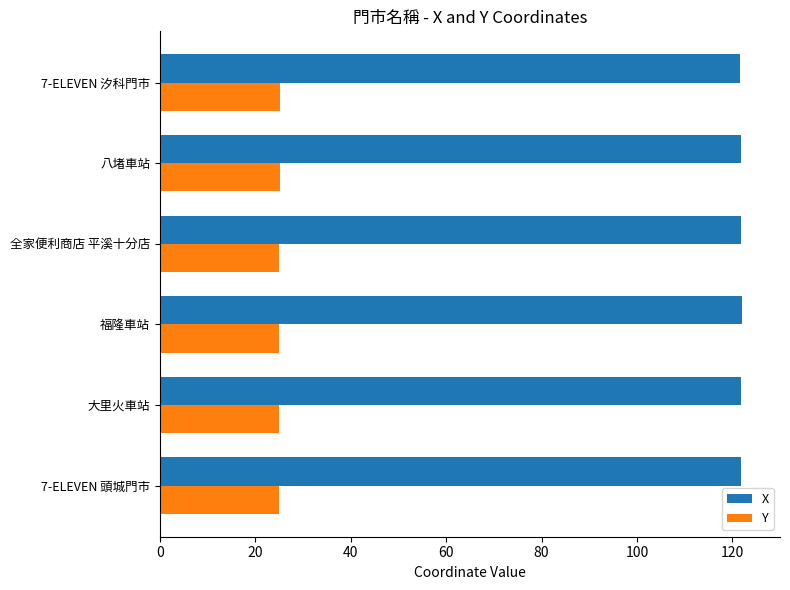

What is the difference between the second highest and minimum values in the X series?

0.3